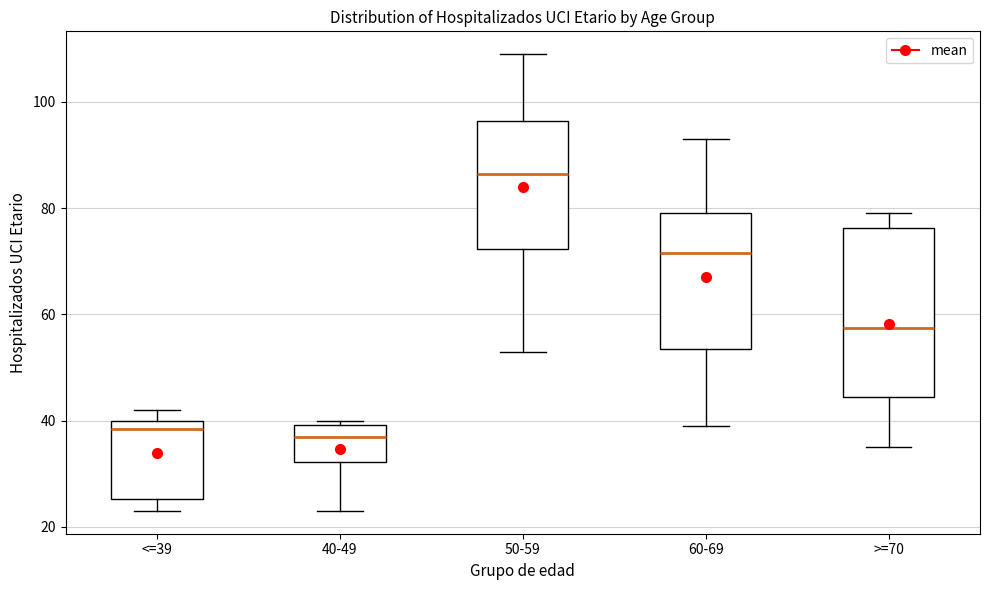

Where is the upper edge of the box for <=39 on the y-axis? The values are not printed on the chart, so give them approximately, as read against the axis.

40